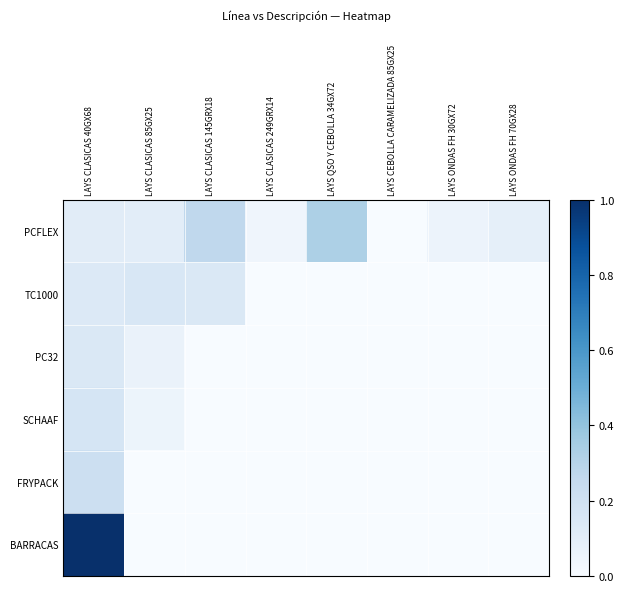

How many categories are shown in the chart?

8